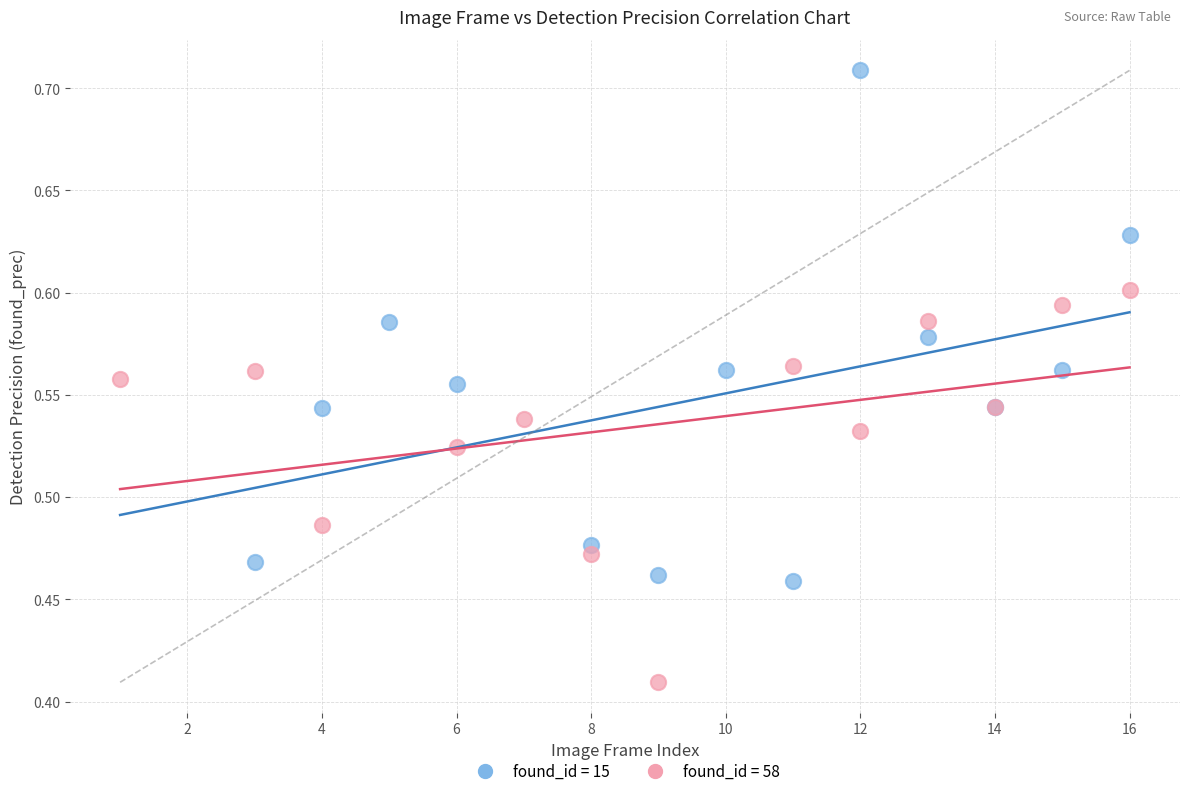

Which series has the widest spread of Y values?

found_id = 15